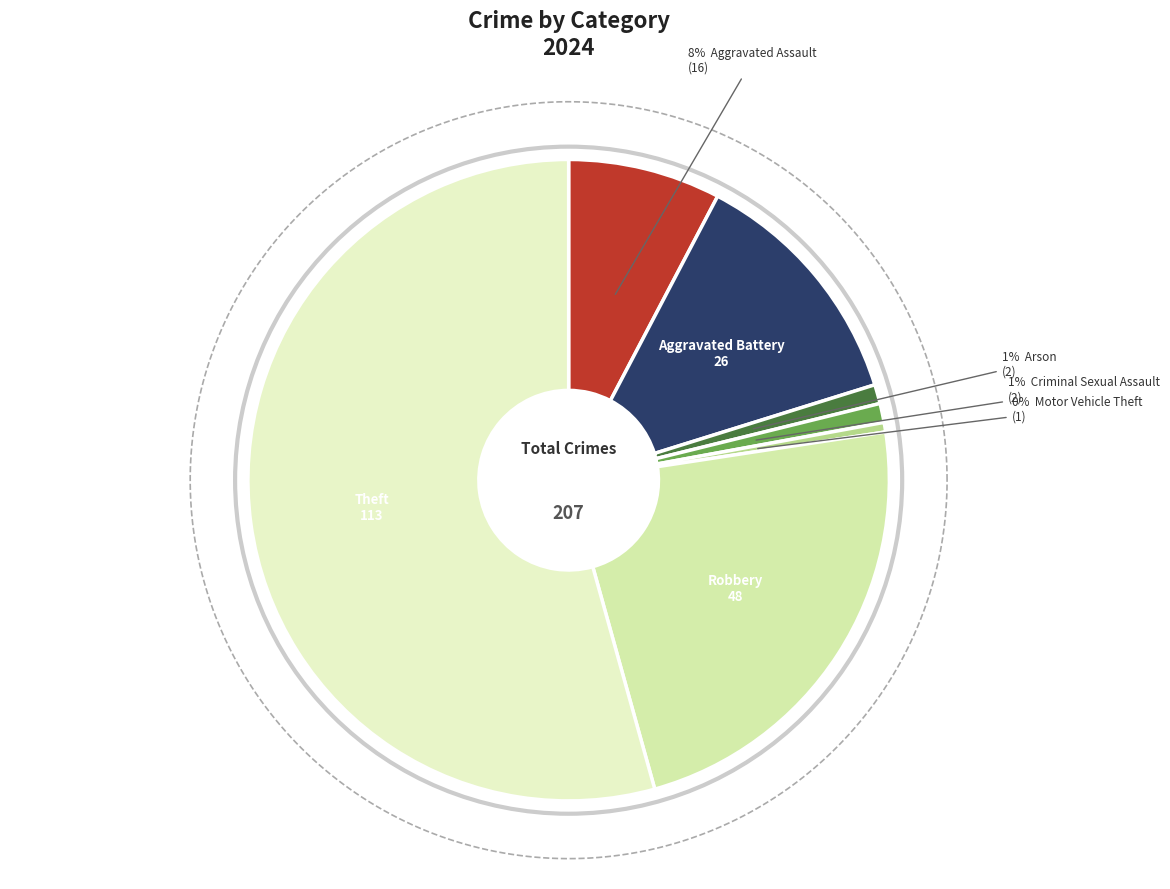

To the nearest percent, what is the difference between the Aggravated Assault and Arson slice percentages?

7%